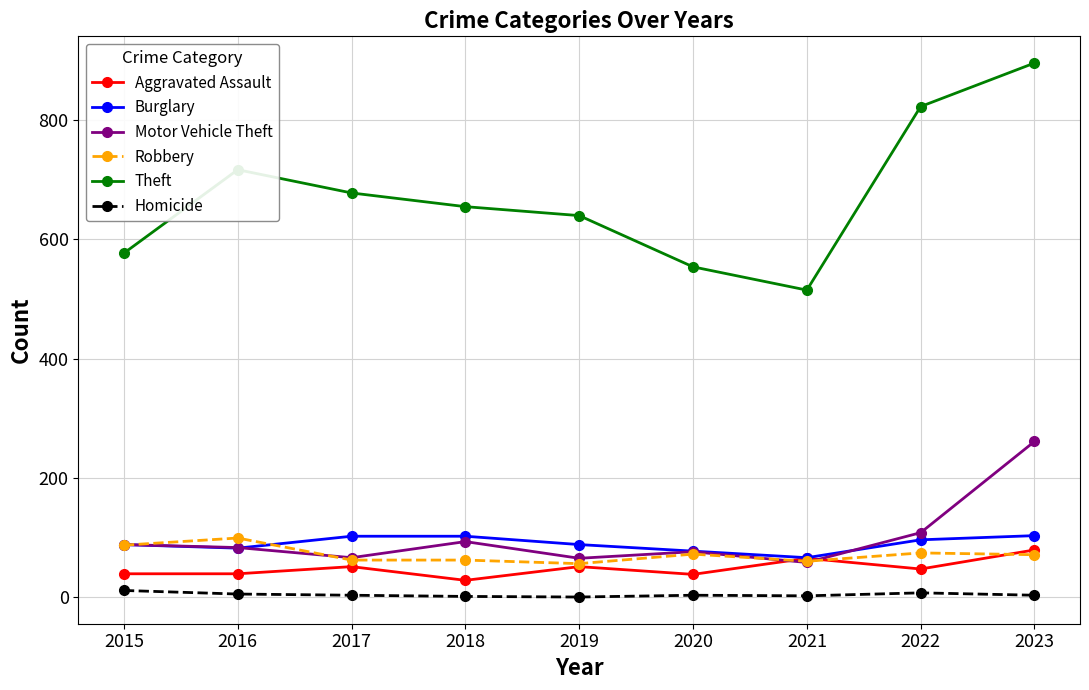

What is the value of the Burglary point at the 4th from the left?

102